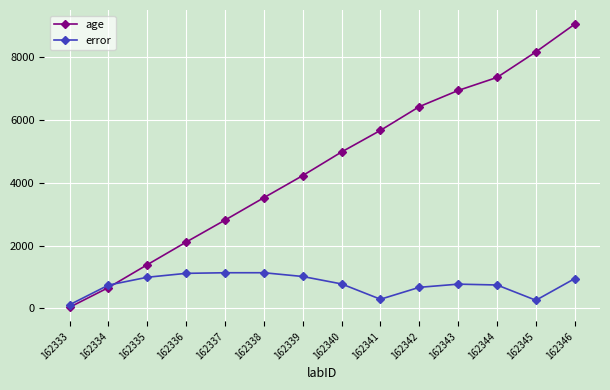

At which category does the chart reach its minimum across all series?

162333